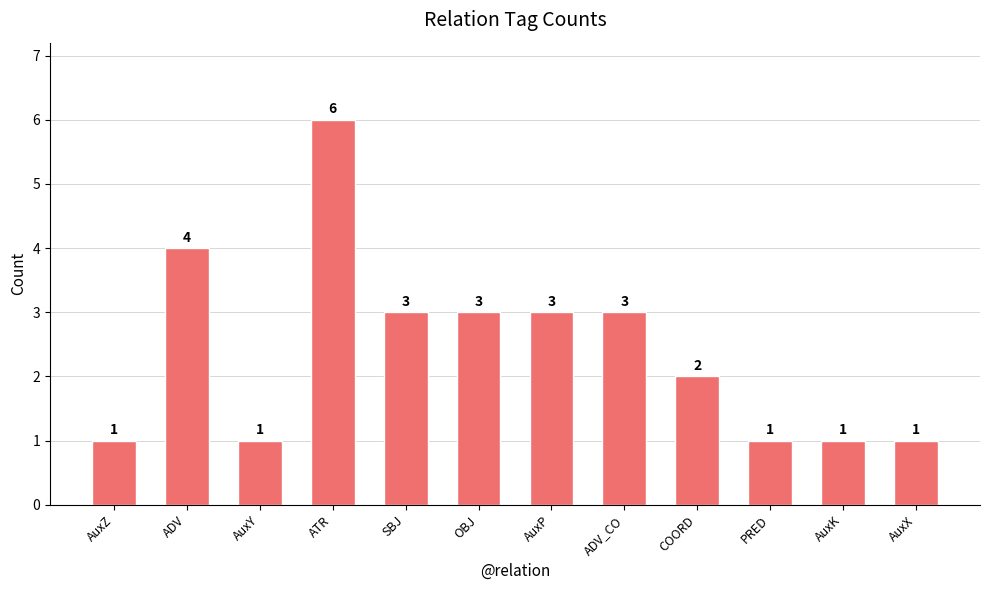

Does the chart contain any negative values?

No